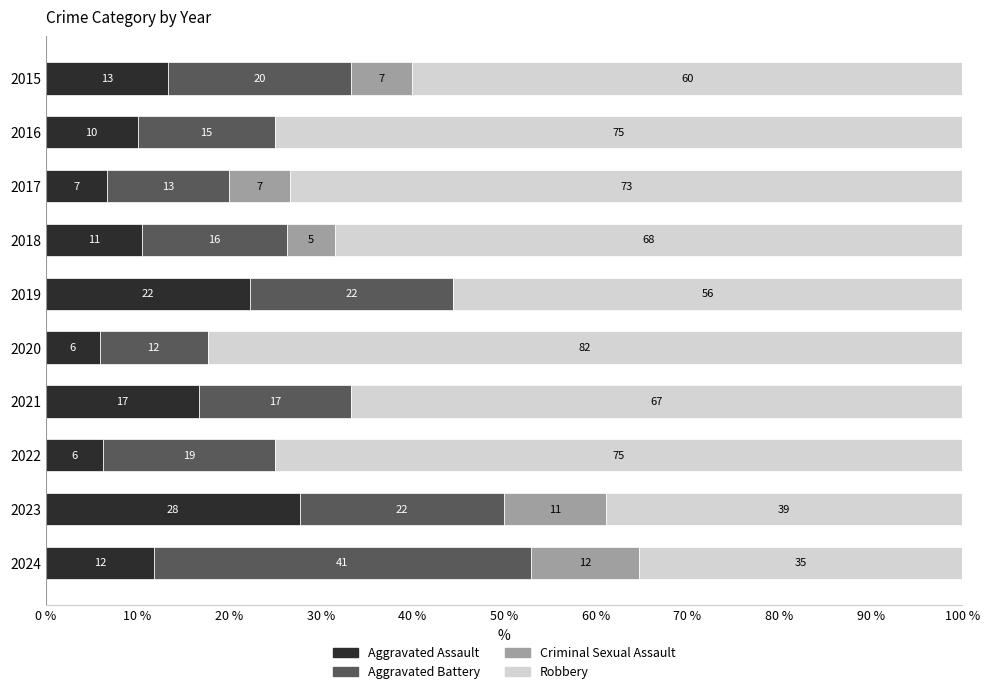

Which series has the largest total across all categories?

Robbery